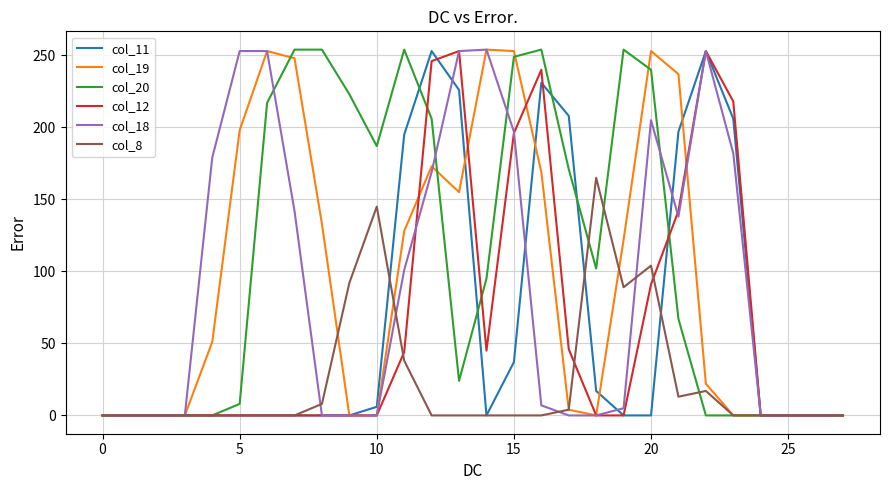

What is the greatest value displayed?

254